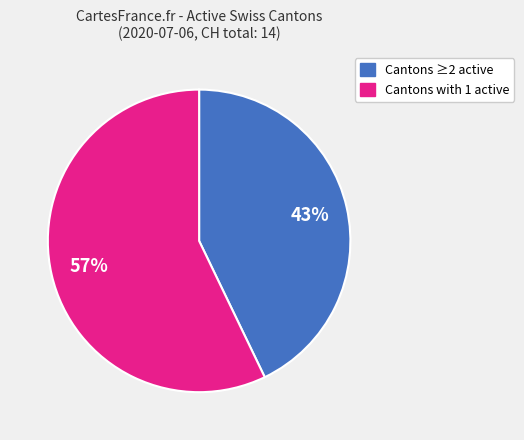

Is there any slice that represents more than half of the pie?

Yes